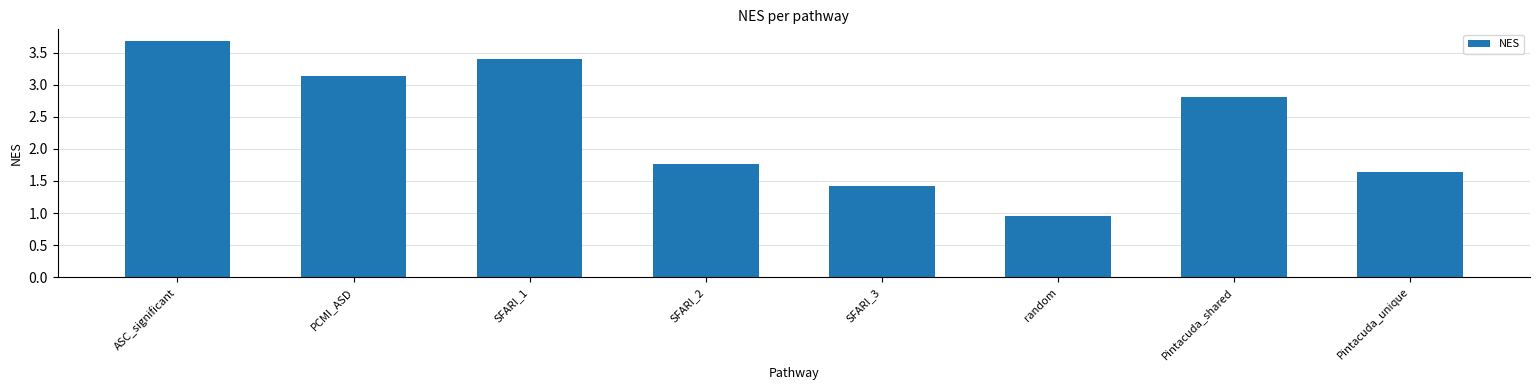

The chart shows a value of 3.1 at PCMI_ASD. True or false?

True